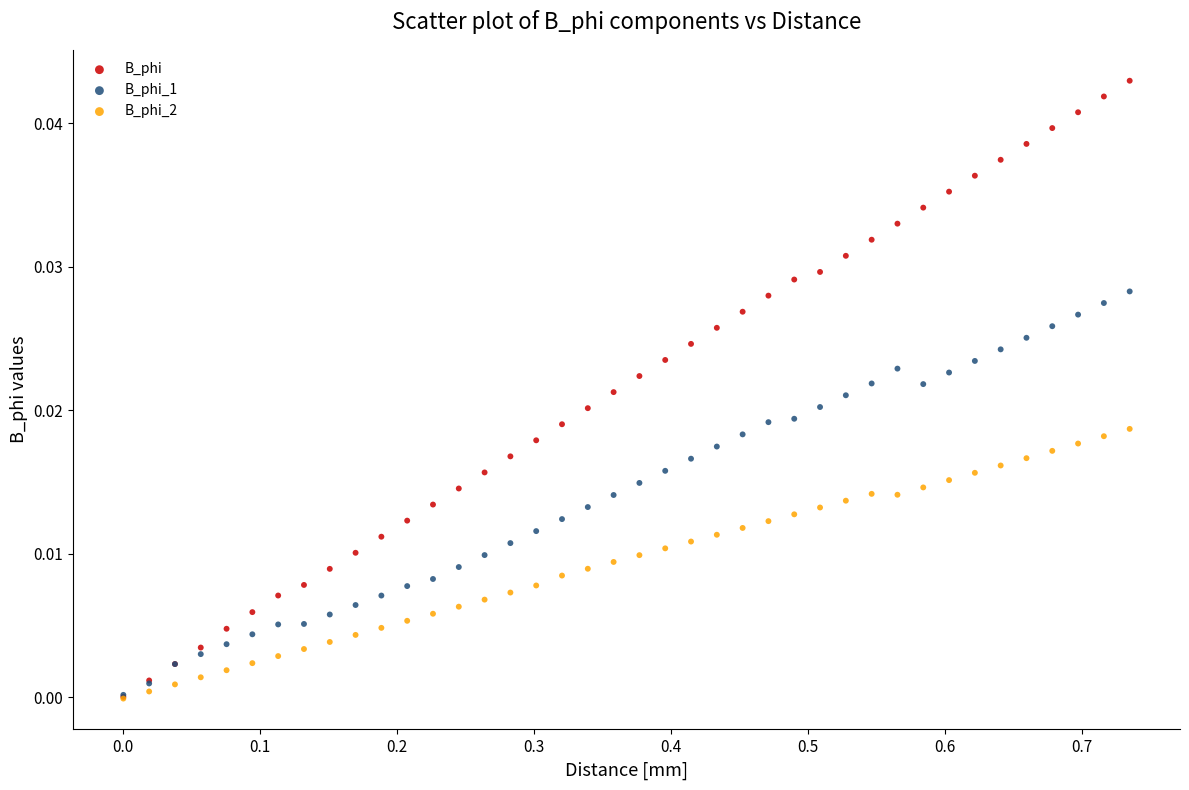

Which series reaches the maximum Y coordinate?

B_phi